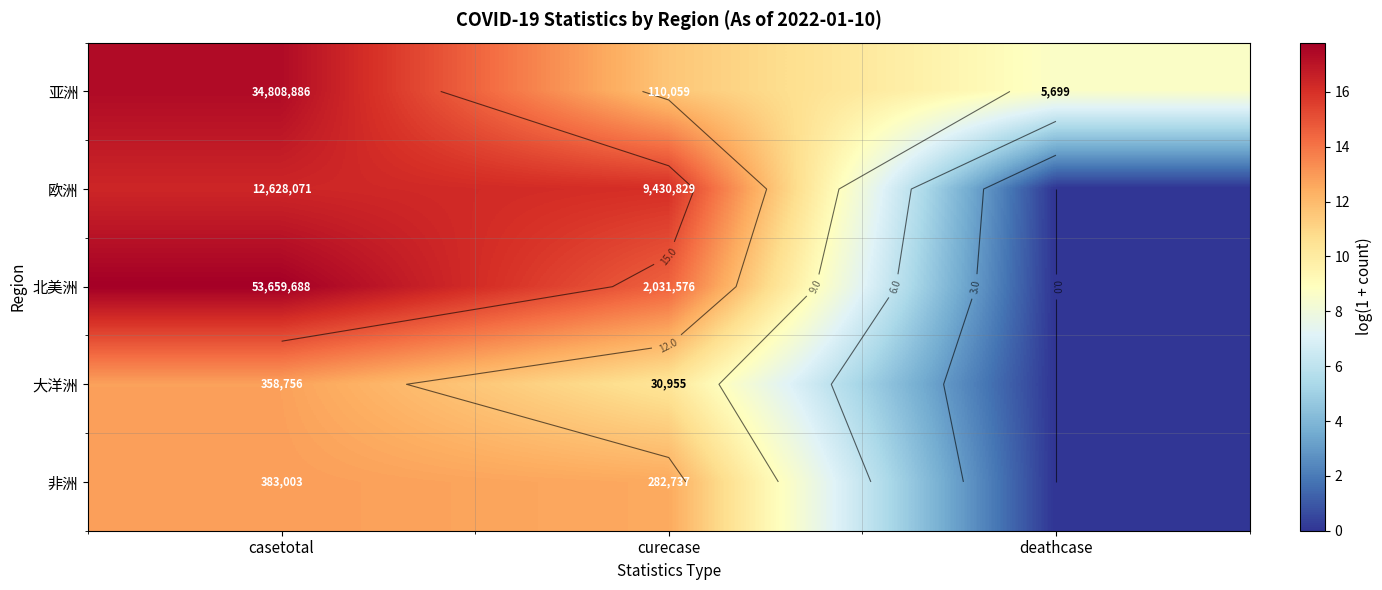

Read the 亚洲 value at casetotal.

17.4